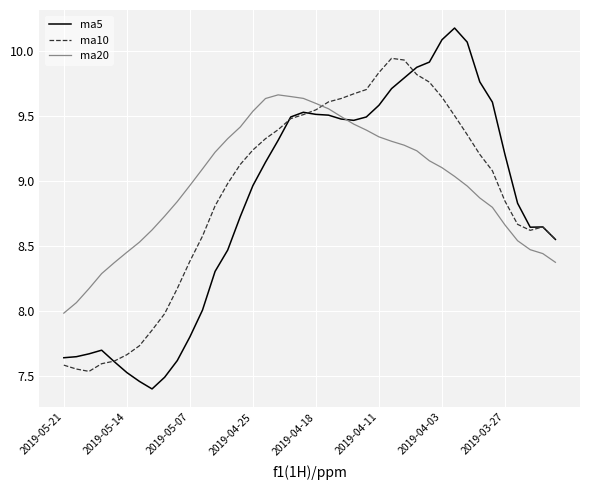

What is the smallest value displayed?

7.4